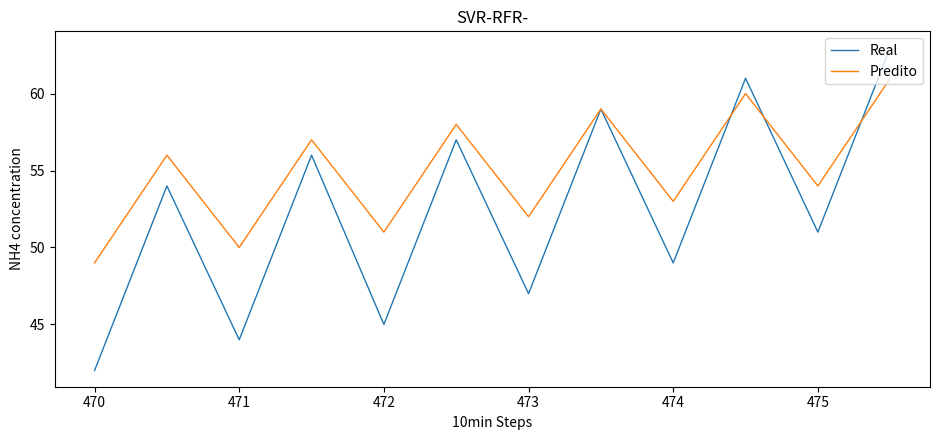

What is the maximum value for Predito?

61